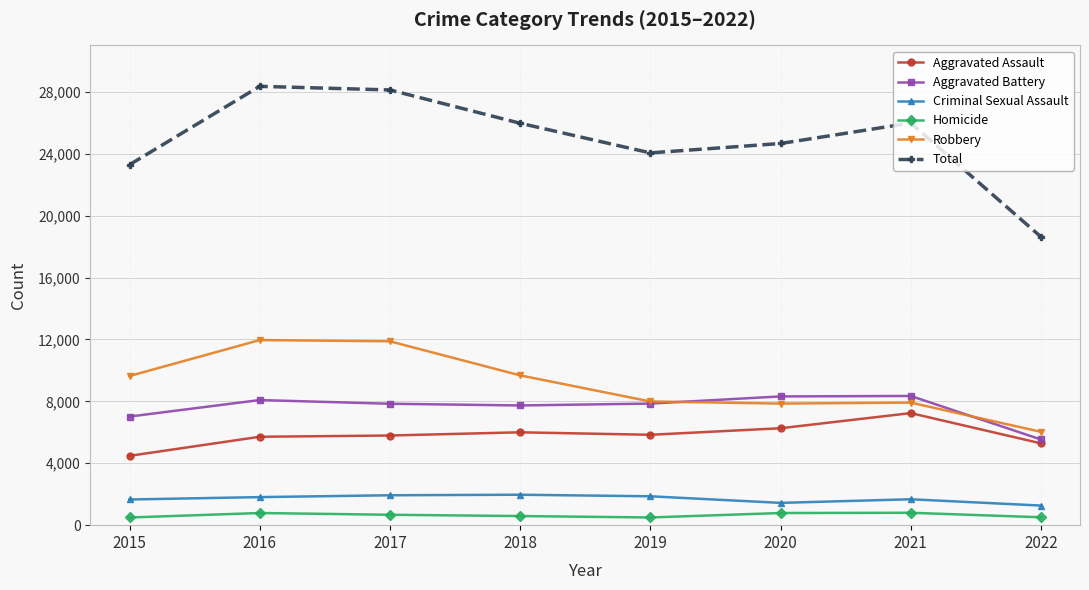

True or false: Total and Robbery intersect in this chart.

False